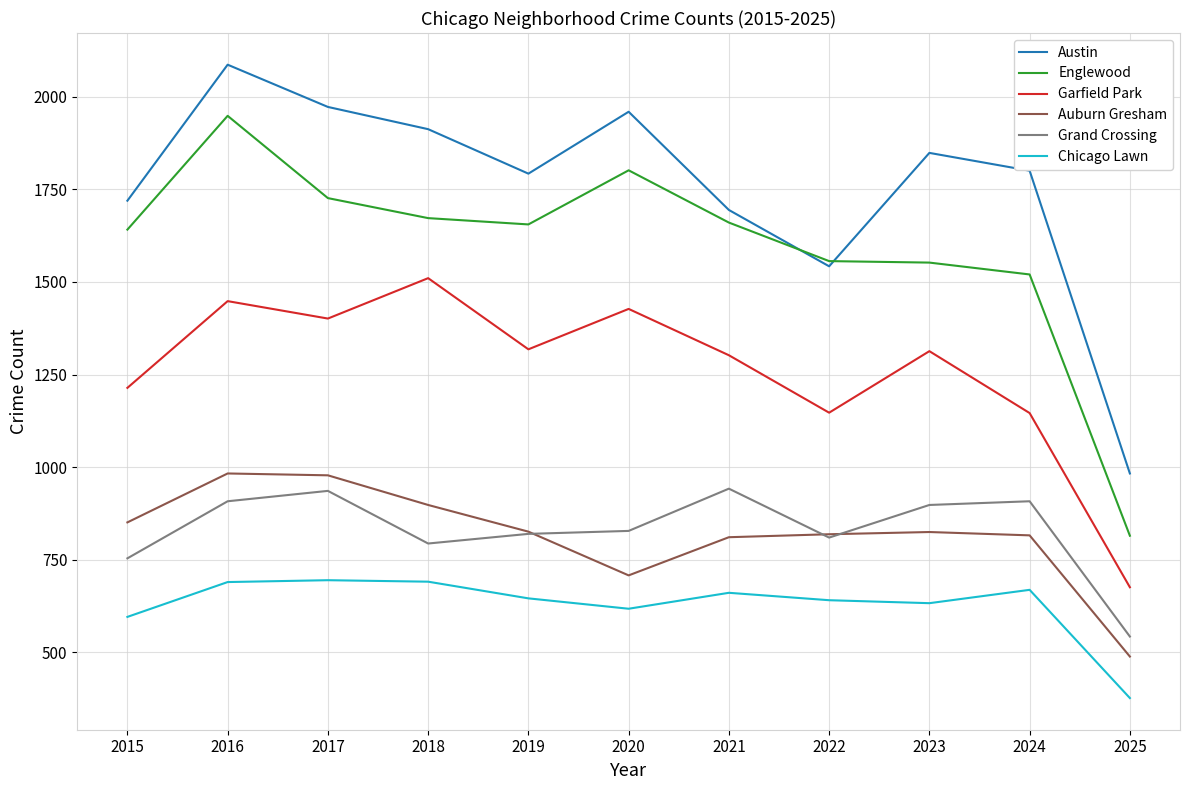

Is the value of Grand Crossing at 2016 greater than the value of Chicago Lawn at 2021?

Yes